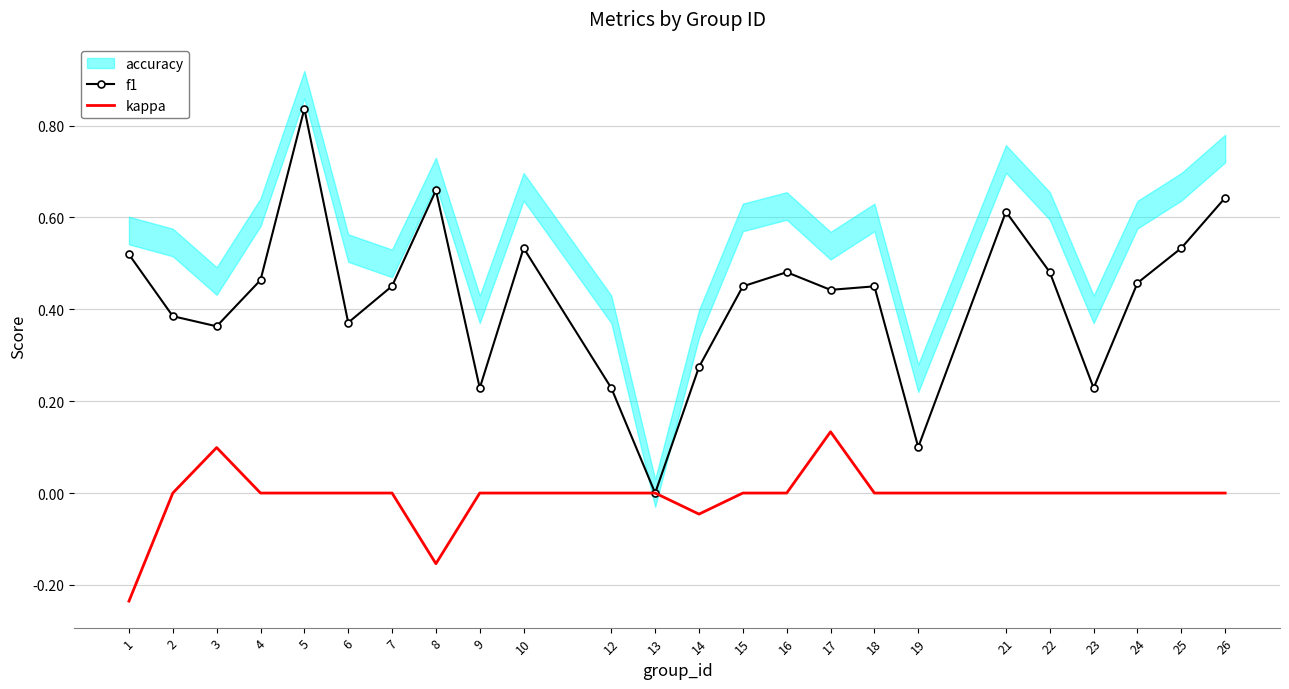

Does the chart have visible grid lines?

Yes